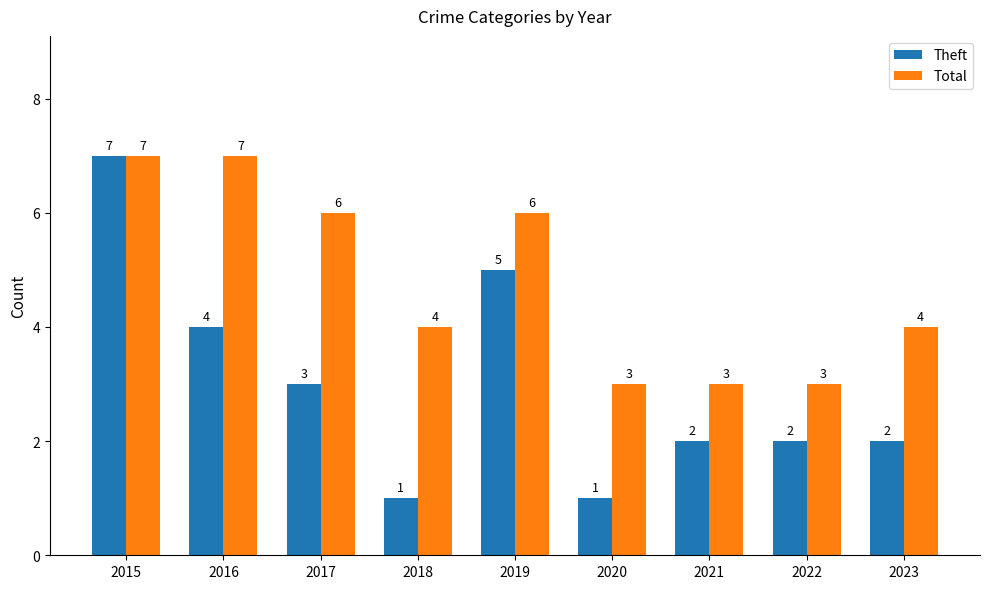

What is the maximum value shown in the chart?

7